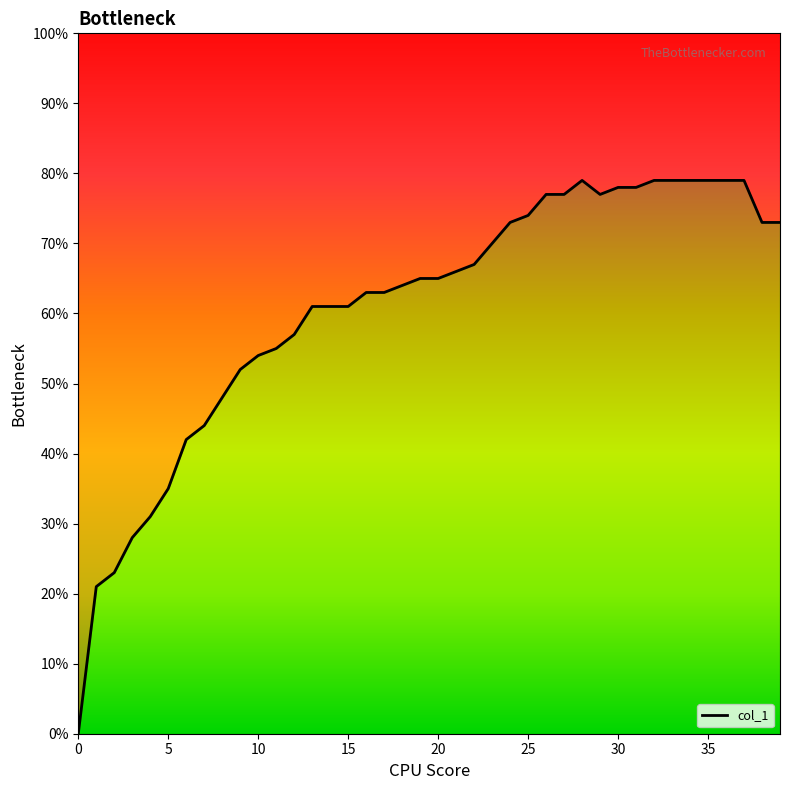

What is the label of the 35th point from the left?

34